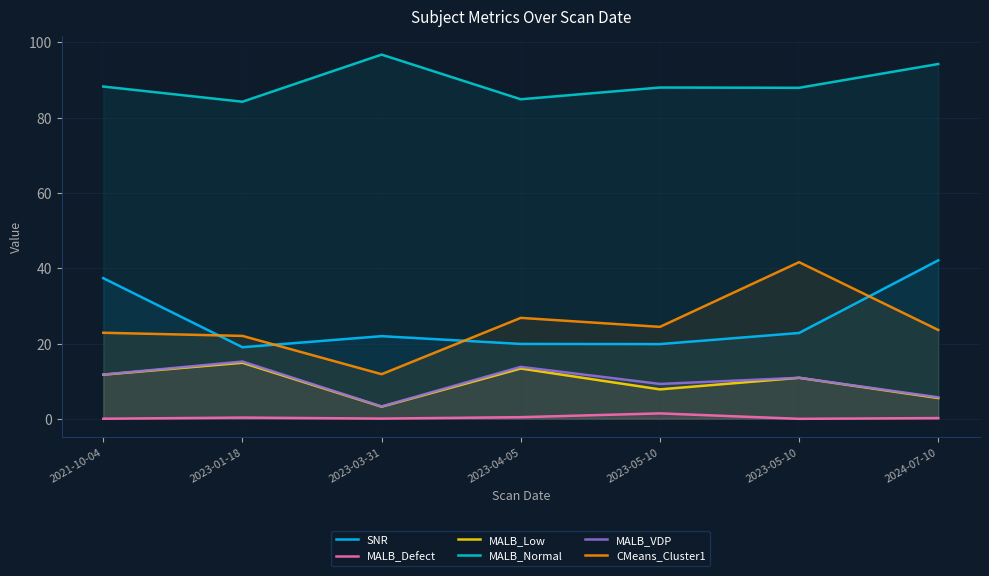

Reading left to right, extract all data points from this chart.

SNR: 2021-10-04=37.4	2023-01-18=19.0	2023-03-31=21.9	2023-04-05=19.9	2023-05-10=19.8	2023-05-10=22.8	2024-07-10=42.1
MALB_Defect: 2021-10-04=0.0	2023-01-18=0.3	2023-03-31=0.1	2023-04-05=0.4	2023-05-10=1.4	2023-05-10=0.0	2024-07-10=0.2
MALB_Low: 2021-10-04=11.7	2023-01-18=14.9	2023-03-31=3.2	2023-04-05=13.4	2023-05-10=7.8	2023-05-10=10.9	2024-07-10=5.5
MALB_Normal: 2021-10-04=88.2	2023-01-18=84.2	2023-03-31=96.7	2023-04-05=84.8	2023-05-10=88.0	2023-05-10=87.9	2024-07-10=94.2
MALB_VDP: 2021-10-04=11.8	2023-01-18=15.2	2023-03-31=3.3	2023-04-05=13.8	2023-05-10=9.3	2023-05-10=10.9	2024-07-10=5.7
CMeans_Cluster1: 2021-10-04=22.9	2023-01-18=22.0	2023-03-31=11.9	2023-04-05=26.8	2023-05-10=24.4	2023-05-10=41.6	2024-07-10=23.6